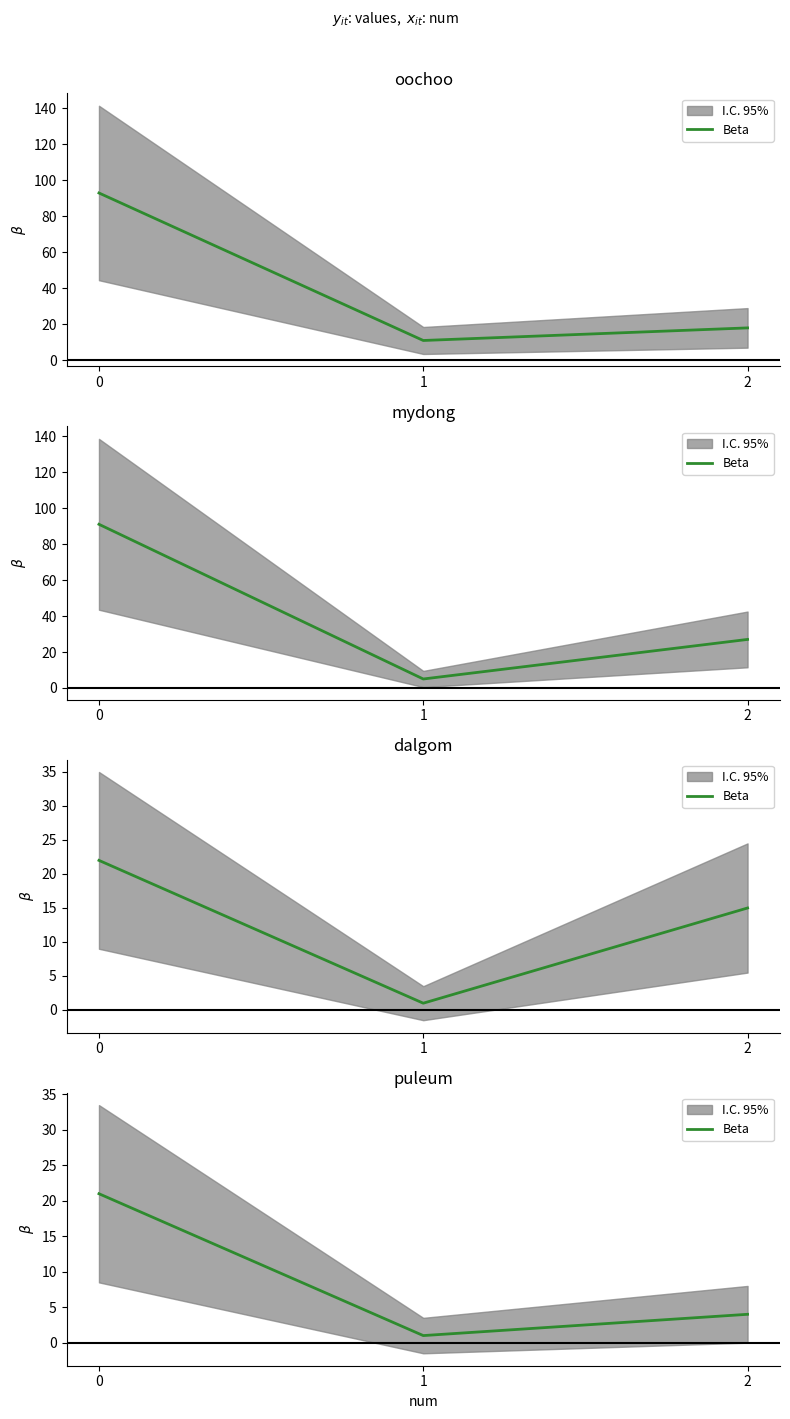

The chart shows a value of 1 at 1. True or false?

True